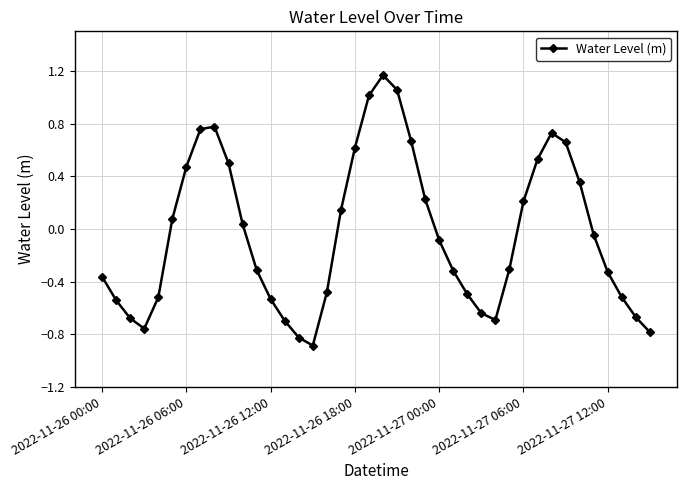

What is the smallest value displayed?

-0.9